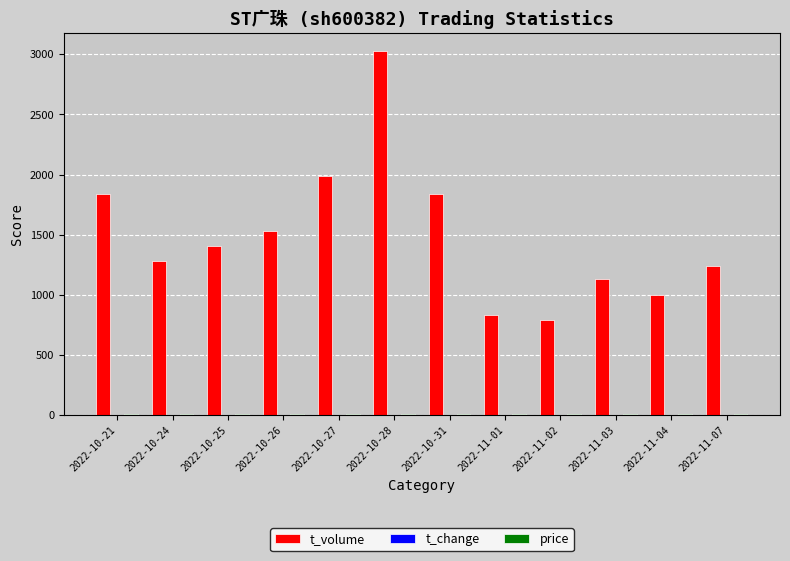

Are the bars horizontal?

No